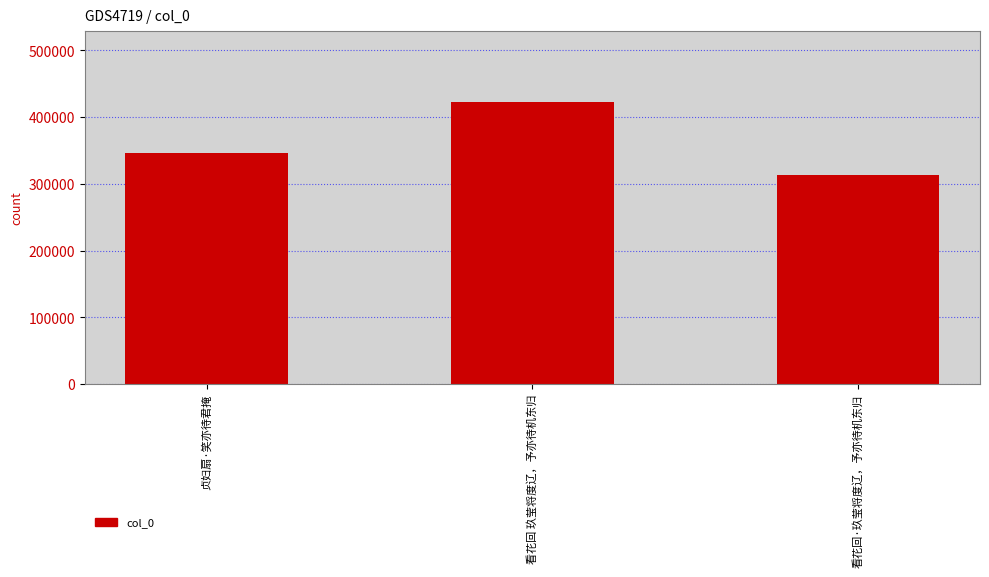

Rank the categories by value from highest to lowest.

看花回 玖莹将度辽，予亦待机东归, 贞妇扇·笑亦待君掩, 看花回·玖莹将度辽，予亦待机东归